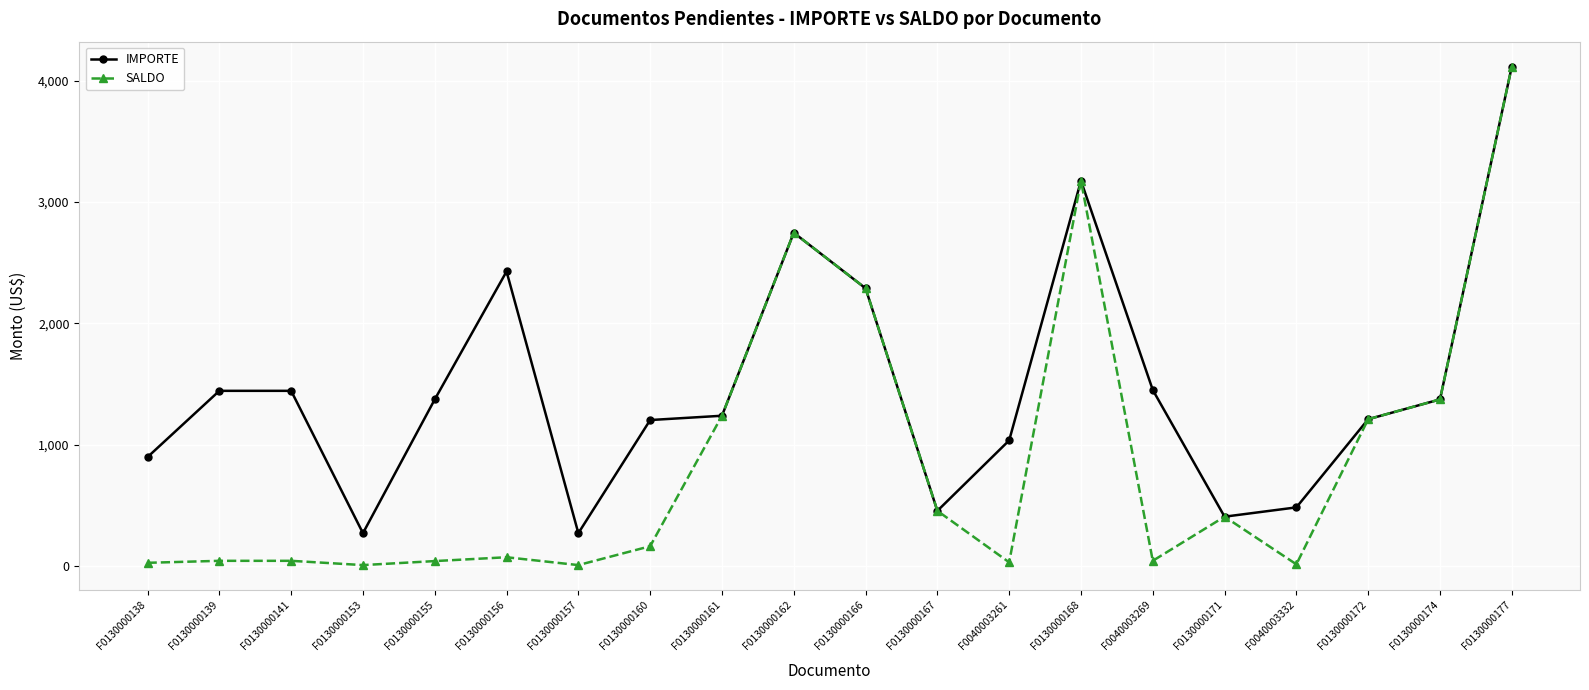

What is the value of the IMPORTE point at the 20th from the left?

4116.6